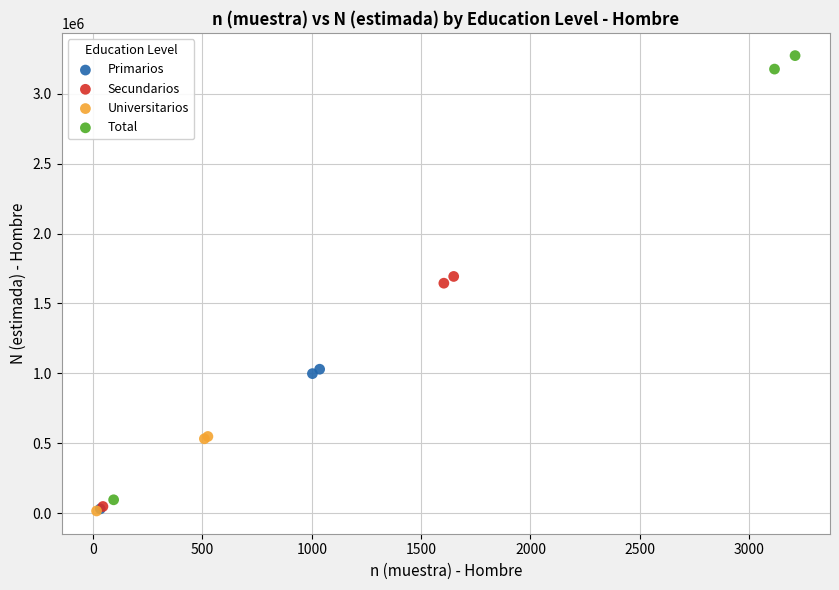

Which series has the largest Y range (max minus min)?

Total